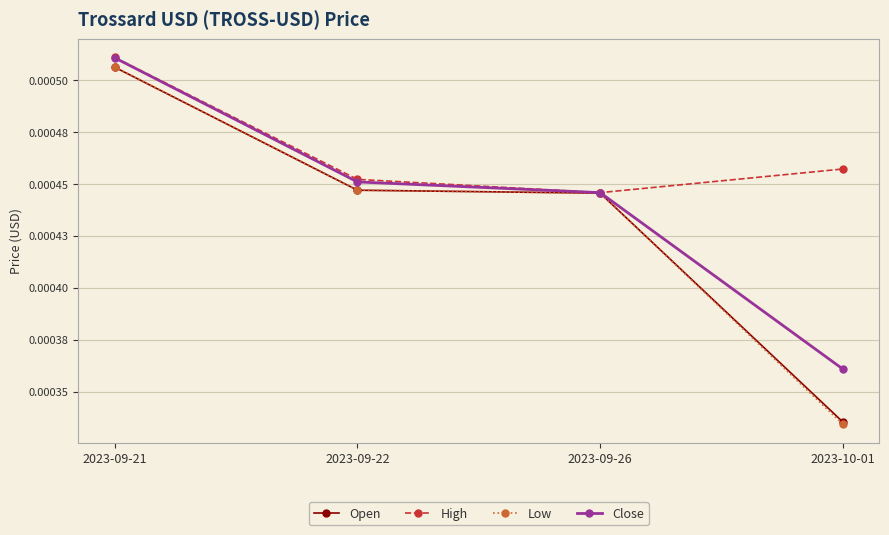

Is this an area chart (filled region under the line)?

No